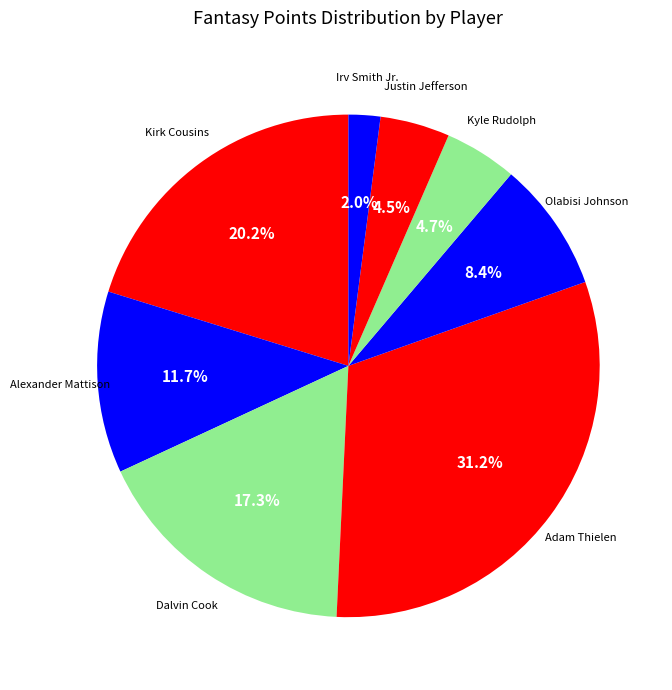

Count the number of slices in the pie.

8